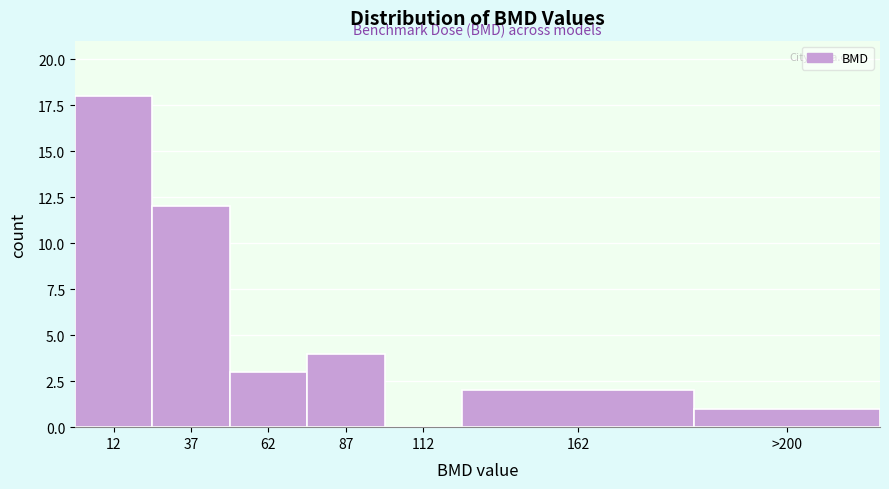

Reading left to right, extract all data points from this chart.

12=18	37=12	62=3	87=4	112=0	162=2	>200=1